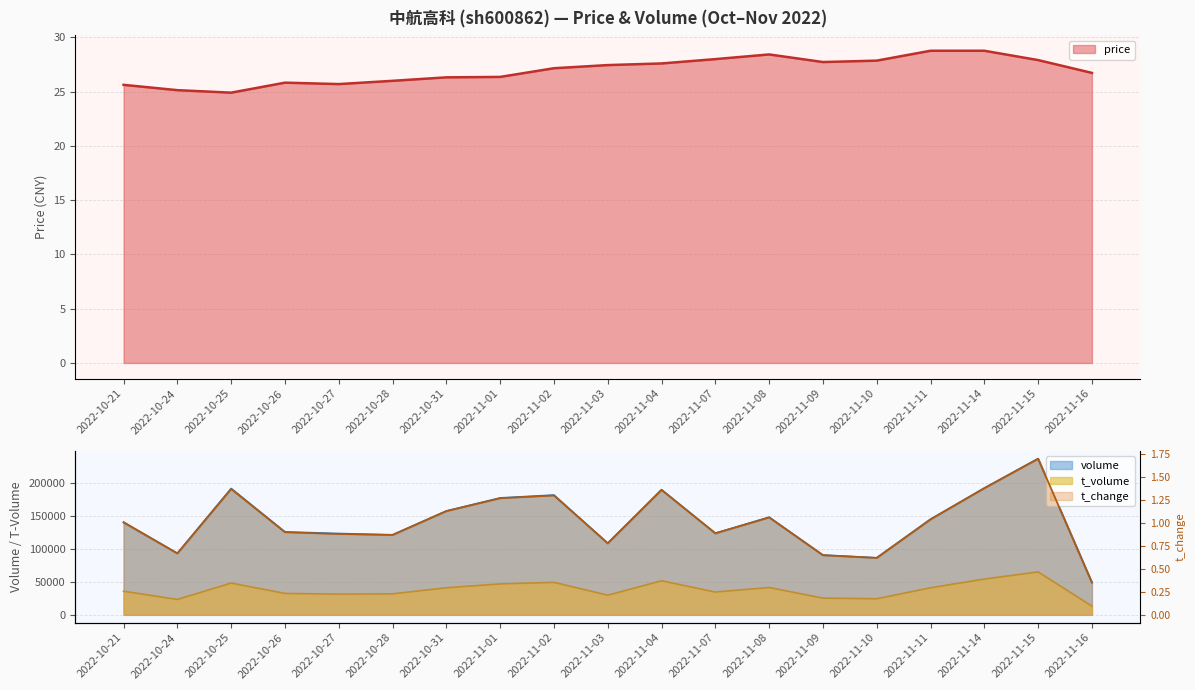

True or false: t_change and t_volume cross at least once.

False